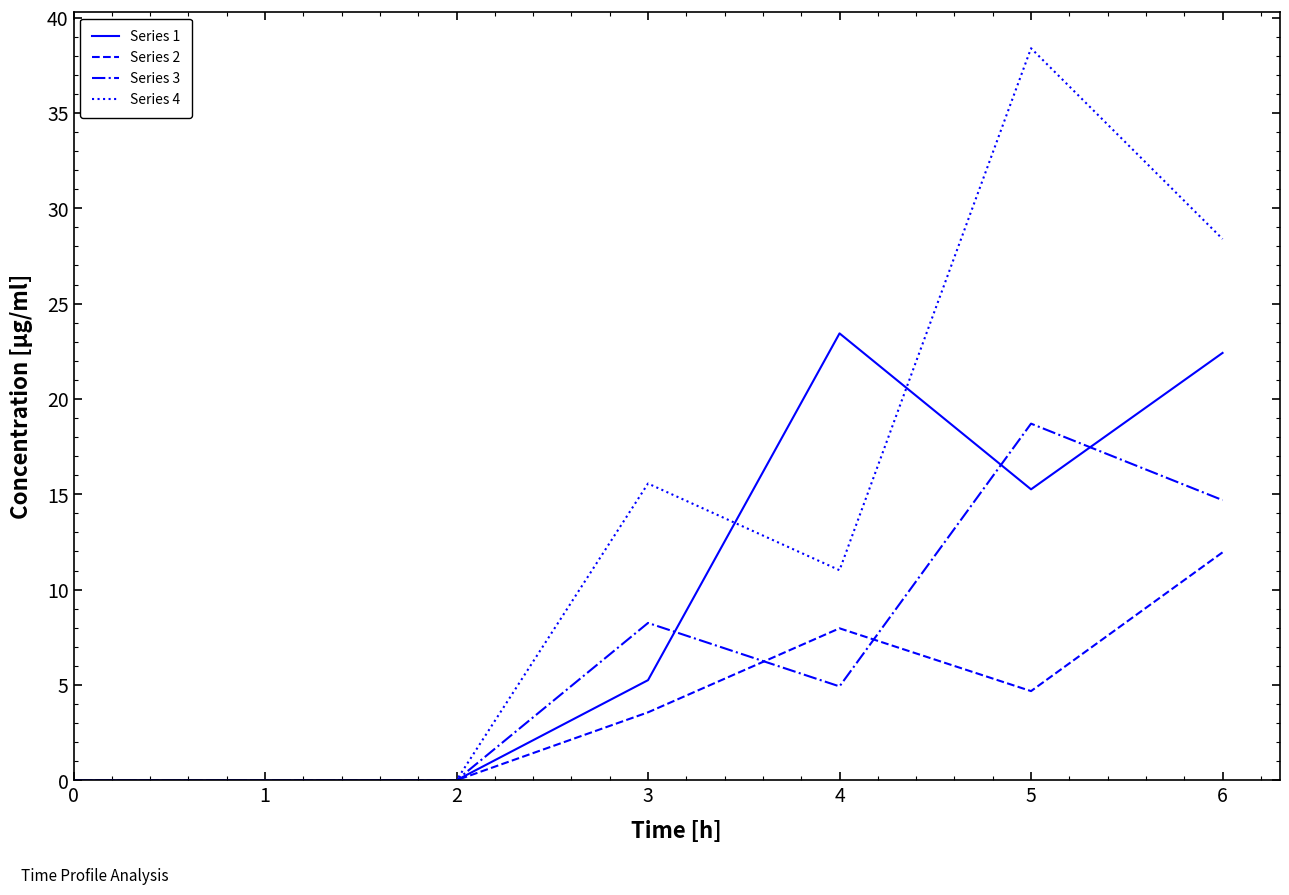

What is the difference between the highest and lowest values at 5?

33.7